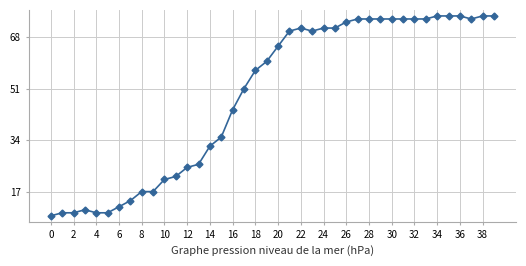

What is the minimum value shown in the chart?

9